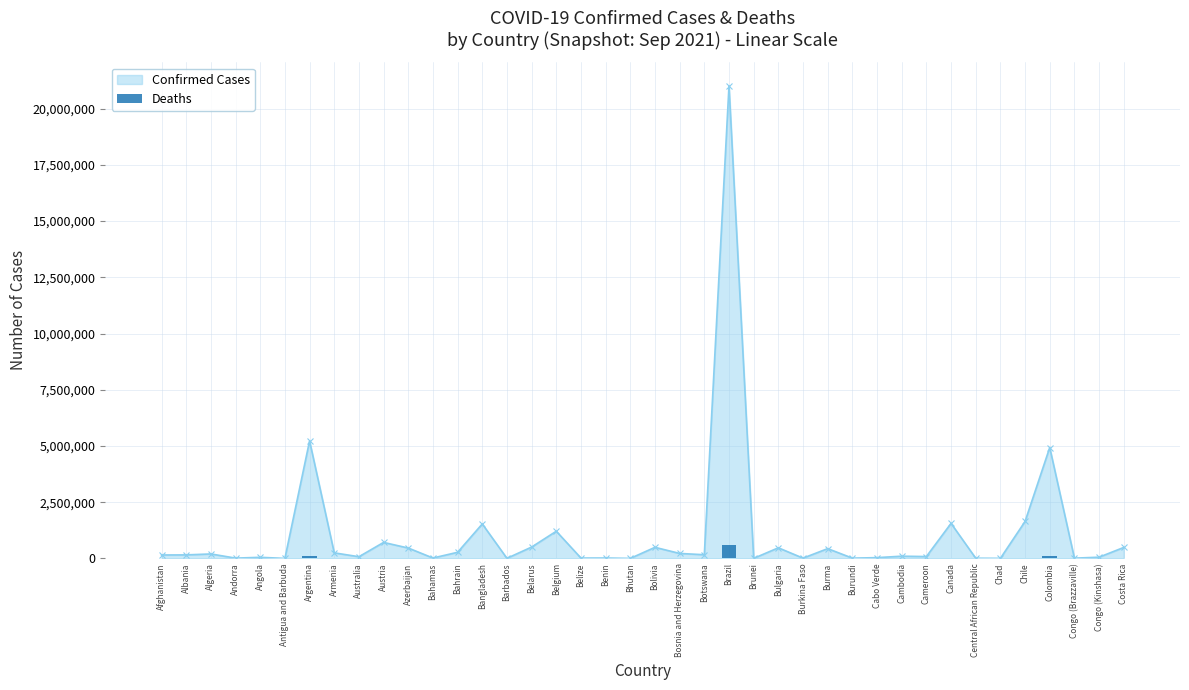

At which category does the chart reach its minimum across all series?

Bhutan